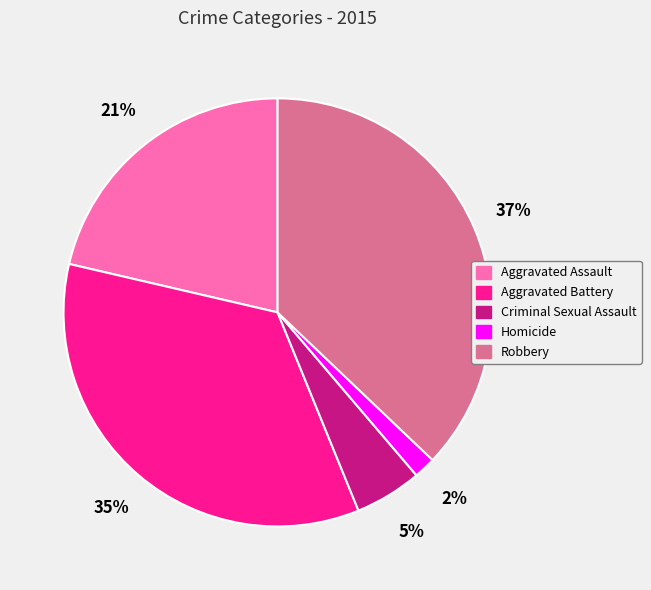

Does Homicide account for over 50% of the chart?

No